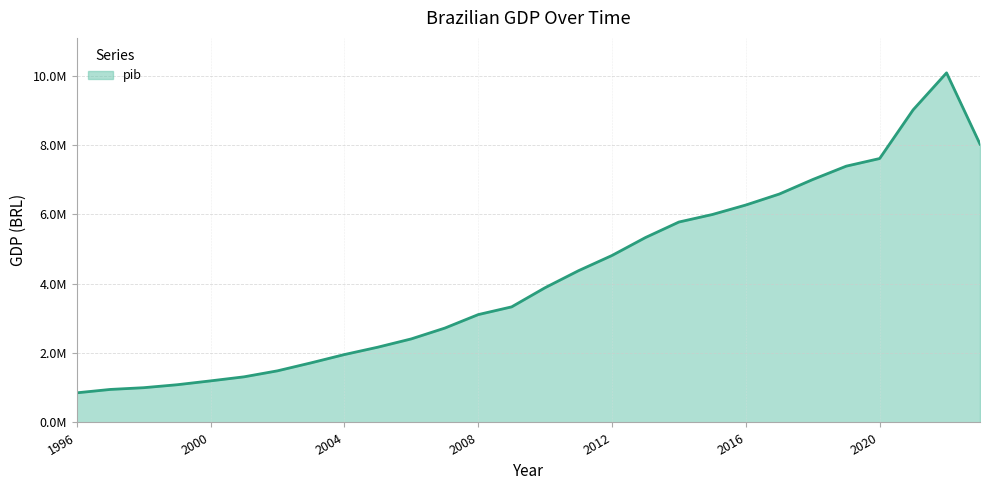

Between 2016 and 2012, which is larger?

2016